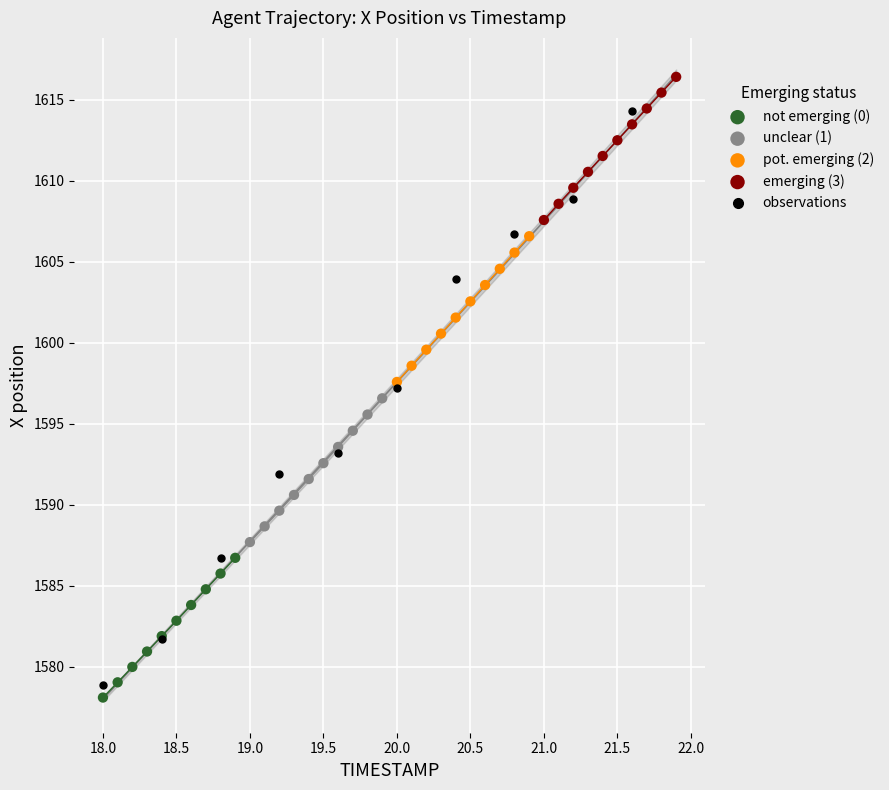

Which series has the largest Y range (max minus min)?

observations